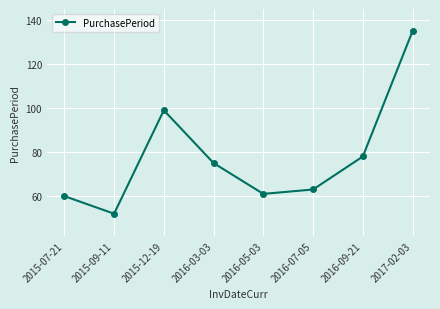

At which category does the data reach its first local peak?

2015-12-19